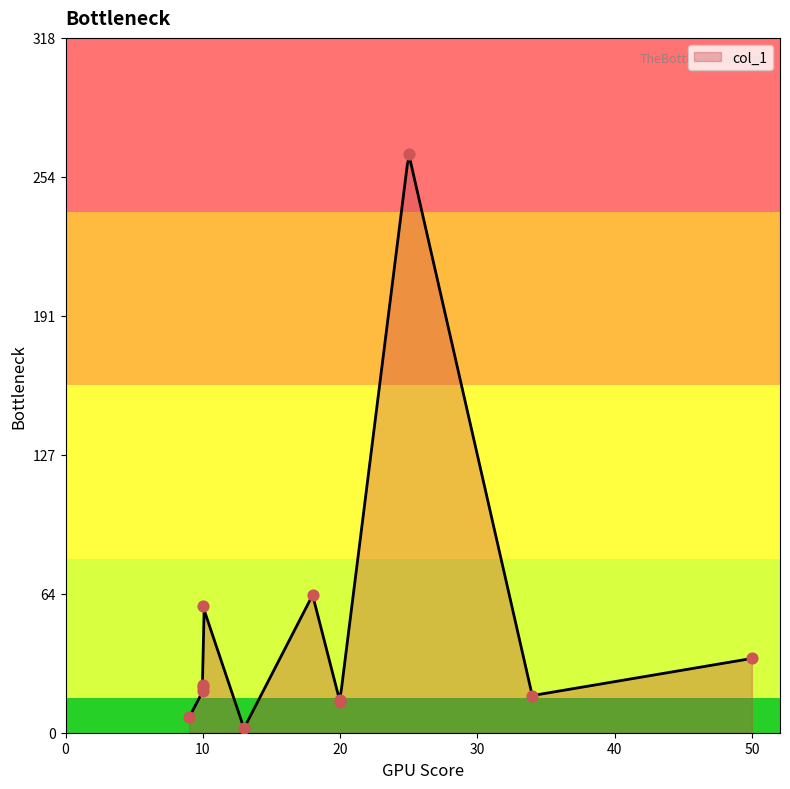

Approximately how many times larger is the value at 10 compared to 18?

0.3